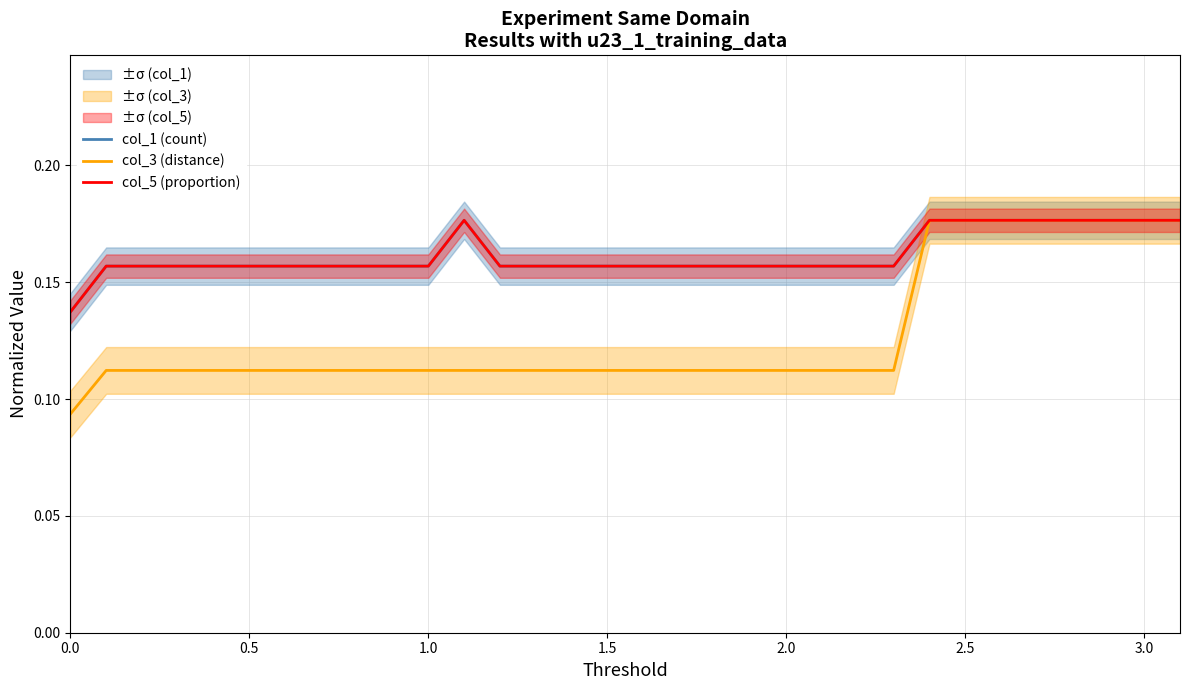

True or false: col_5 (proportion) and col_3 (distance) cross at least once.

False